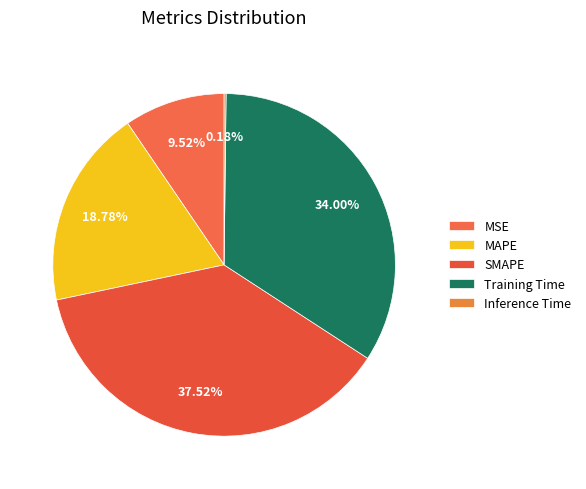

Count the number of slices in the pie.

5